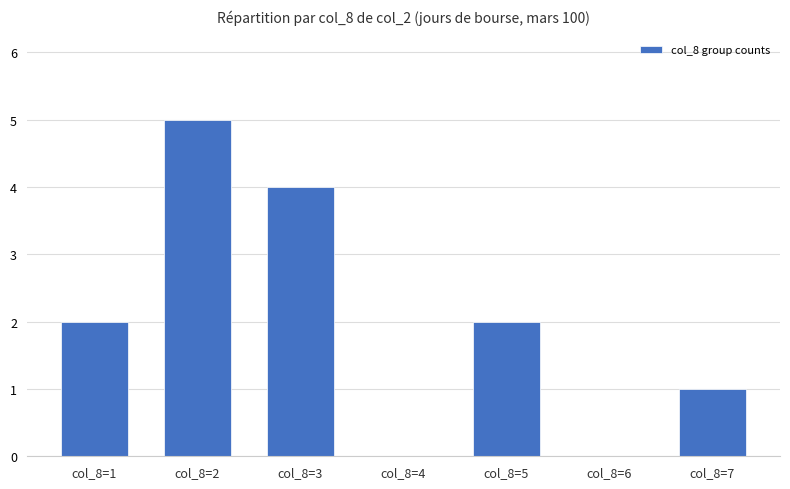

Is it true that the value at col_8=2 is 5?

True